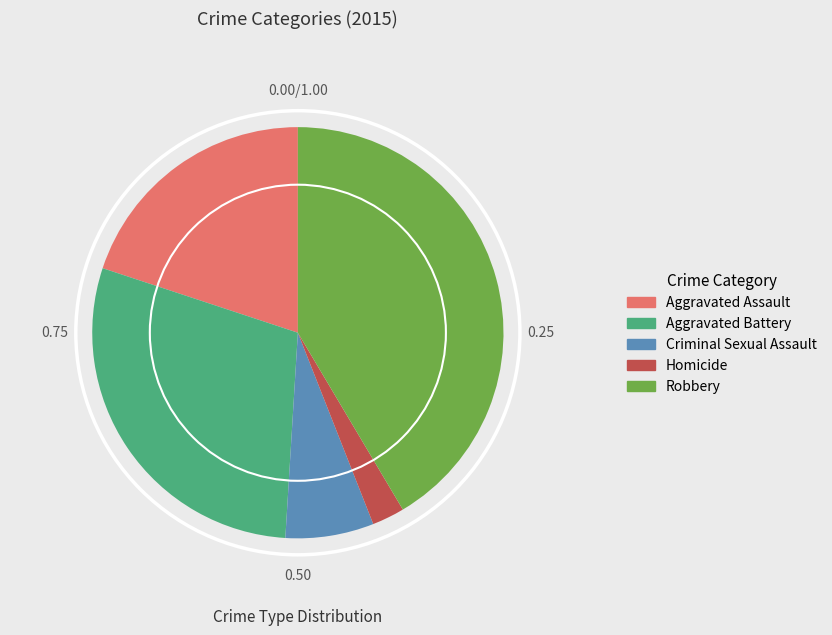

How many segments does this pie chart have?

5